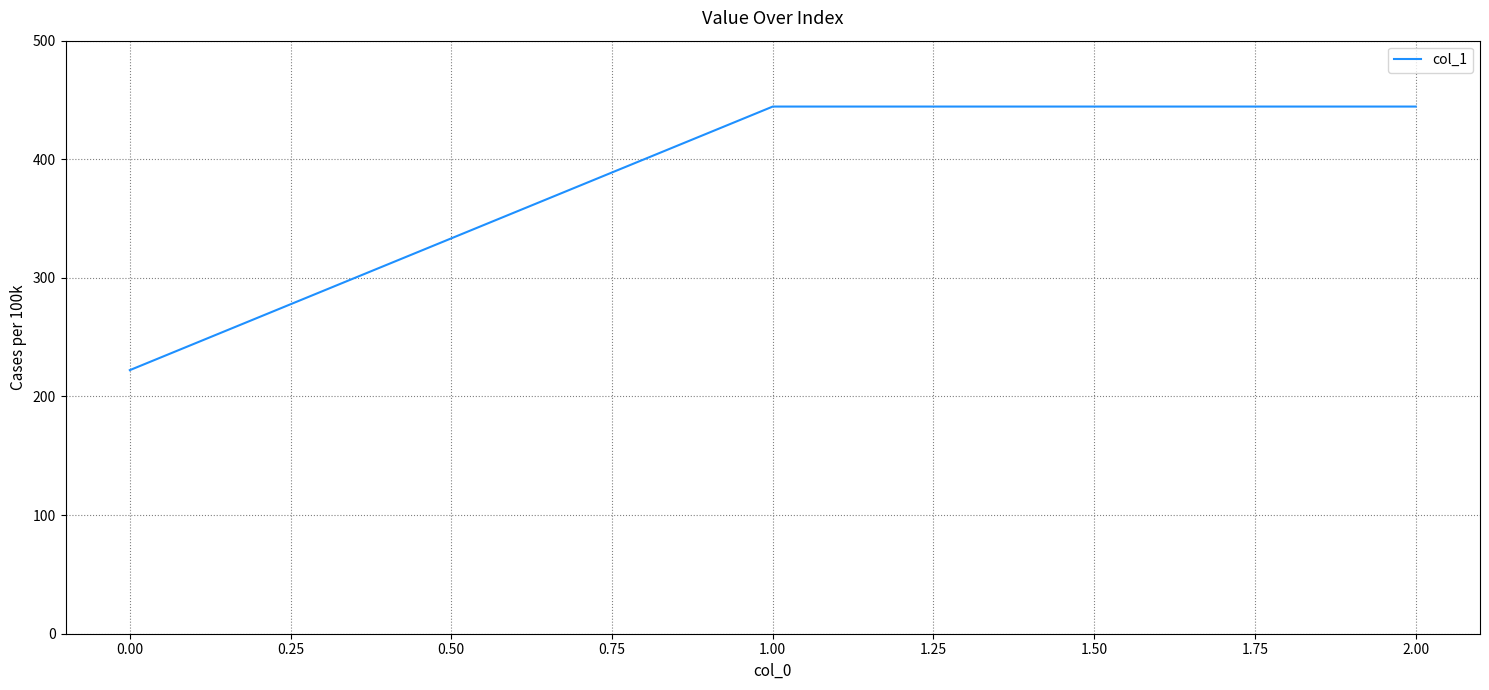

Reading right to left, what are all the values shown in this chart?

444.4	444.4	222.2